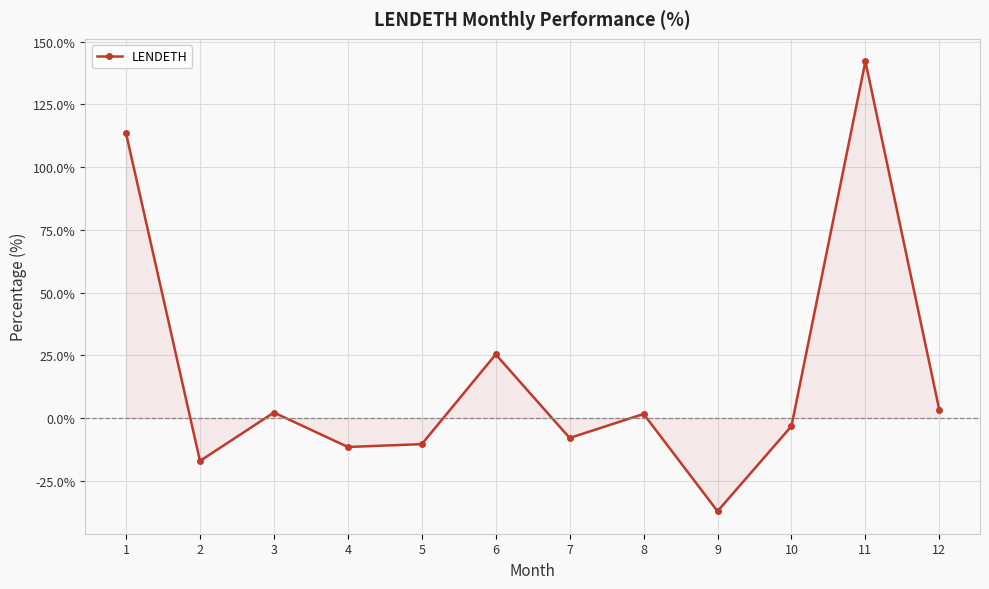

Does the chart have visible grid lines?

Yes